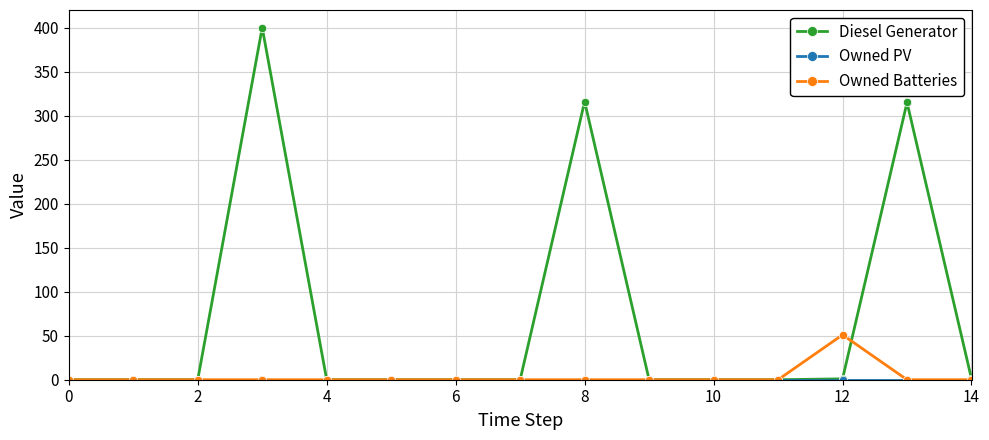

What is the maximum value for Diesel Generator?

400